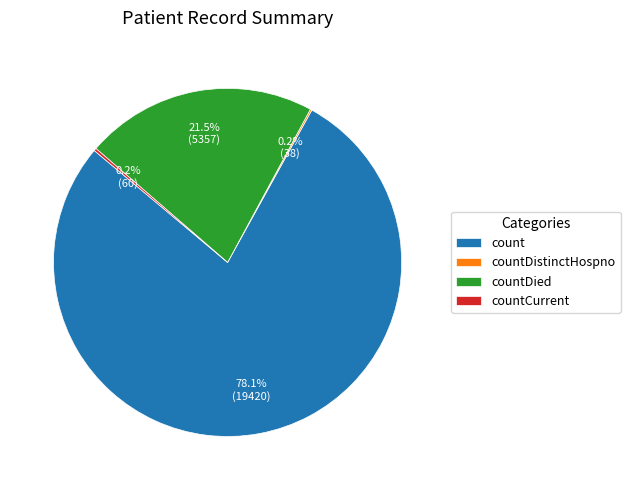

What is the largest slice in the pie chart?

count